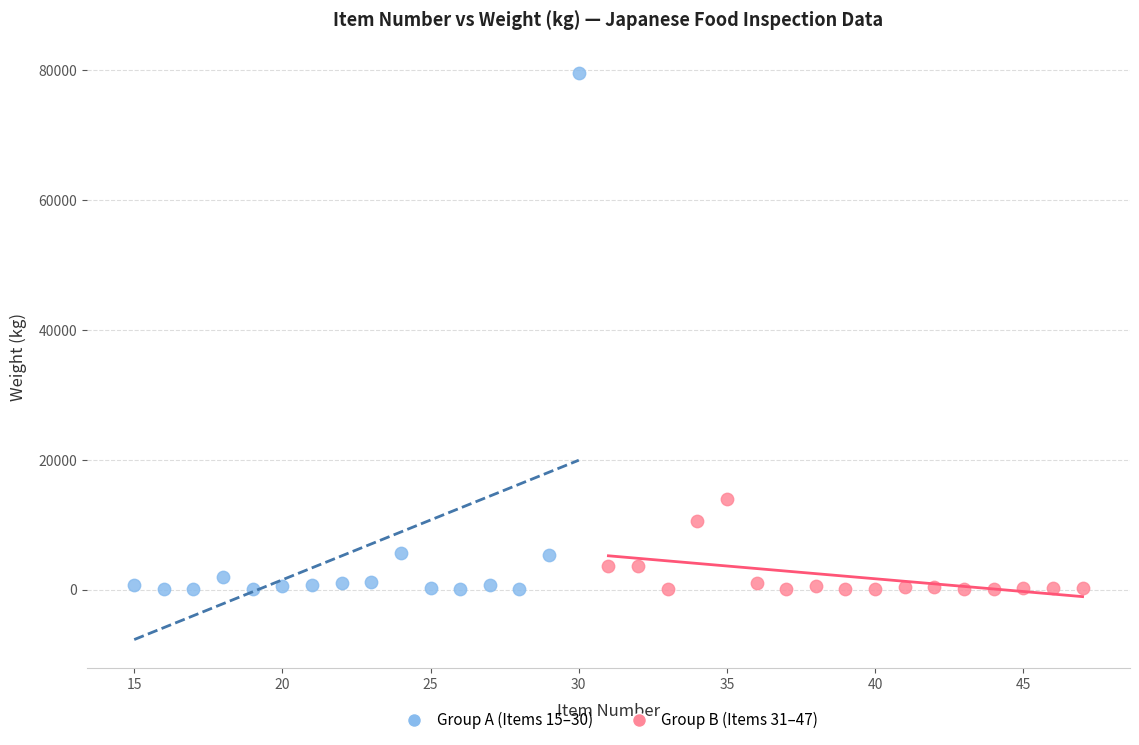

What are all the series names shown in the legend?

Group A (Items 15–30), Group B (Items 31–47)